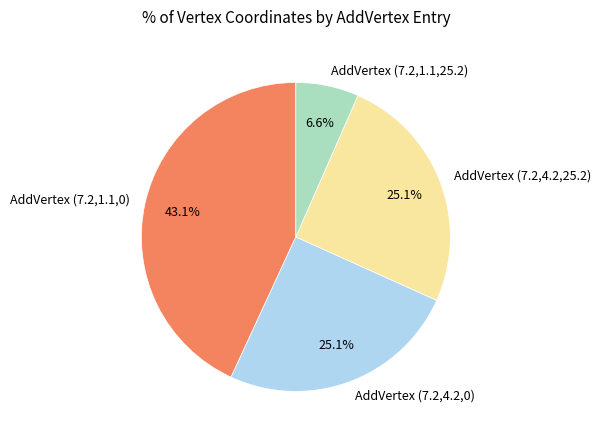

To the nearest percent, what percentage of the pie is AddVertex (7.2,1.1,25.2)?

7%